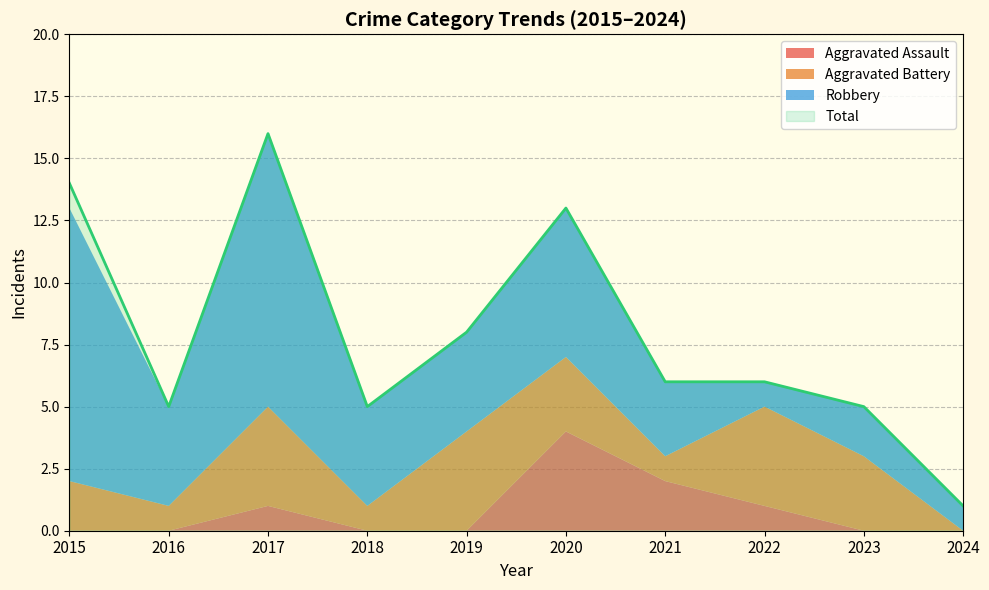

List the labels in order of Robbery value, largest first.

2015, 2017, 2020, 2016, 2018, 2019, 2021, 2023, 2022, 2024